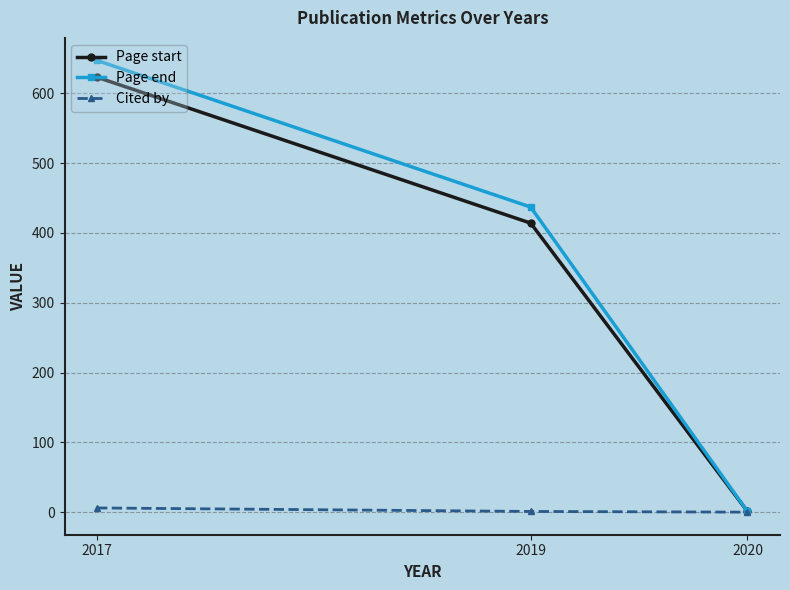

What is the spread (max minus min) of values at 2017?

641